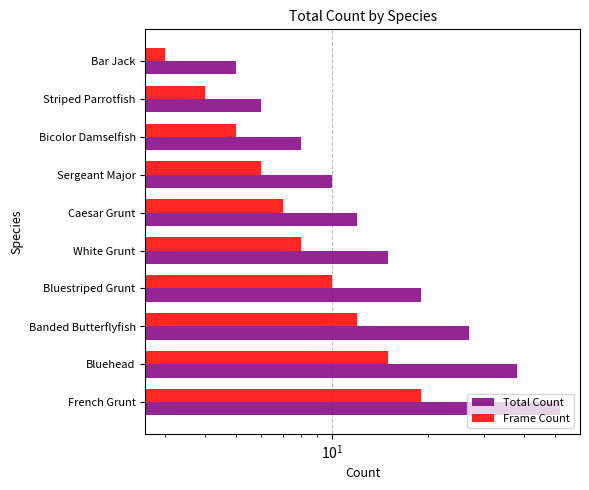

Which series has the largest total across all categories?

Total Count